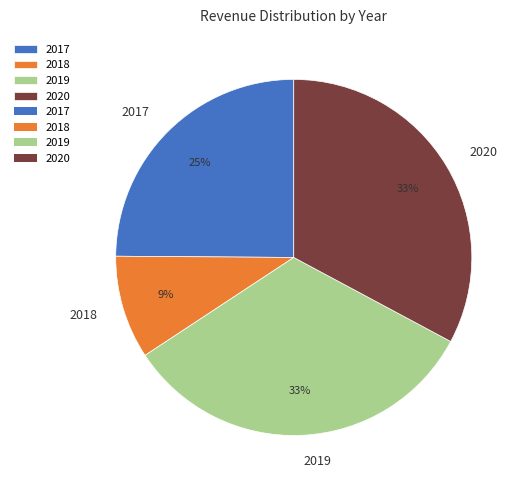

To the nearest percent, what portion does 2018 represent?

9%